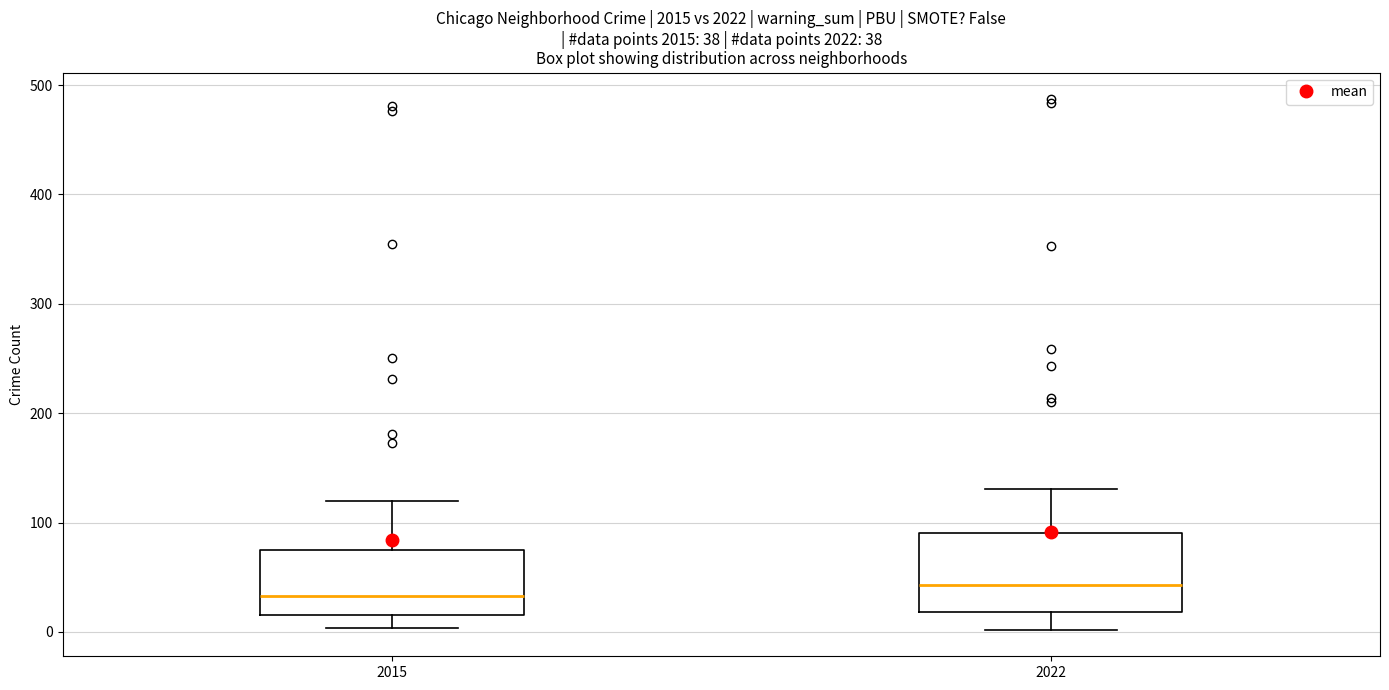

Comparing the boxes themselves (not the whiskers), which one is the tallest?

2022